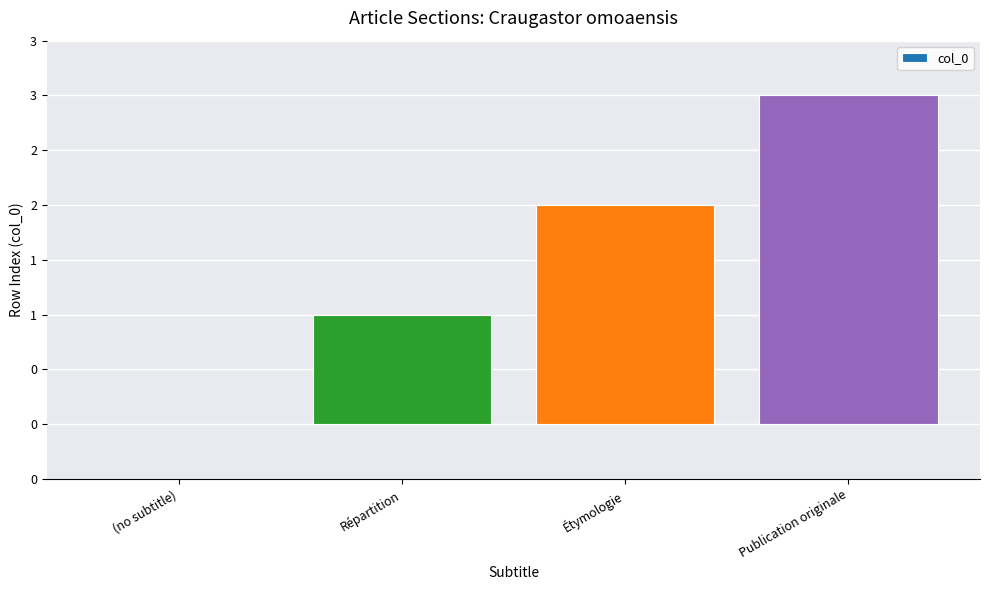

How many distinct data groups are displayed?

1